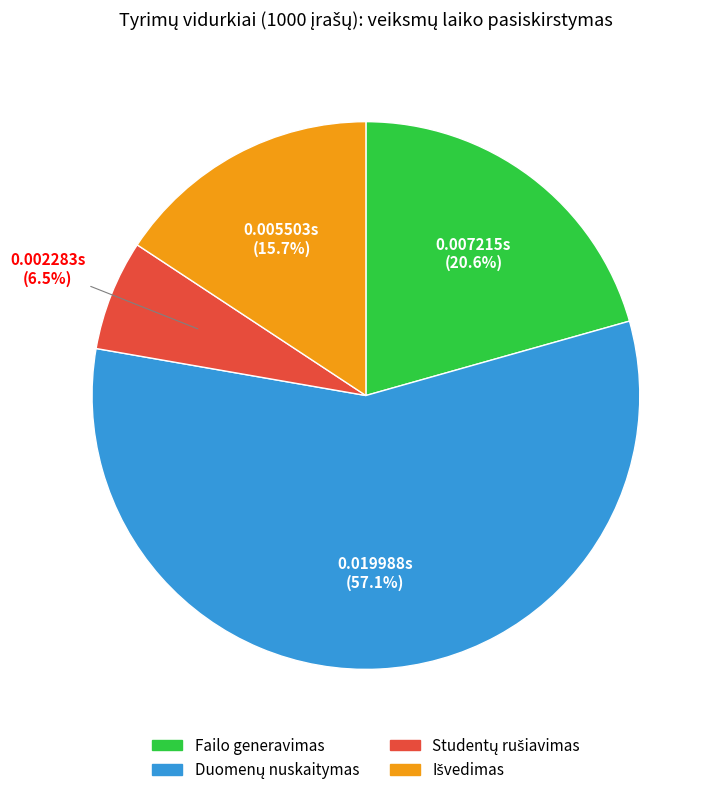

Count the number of slices in the pie.

4